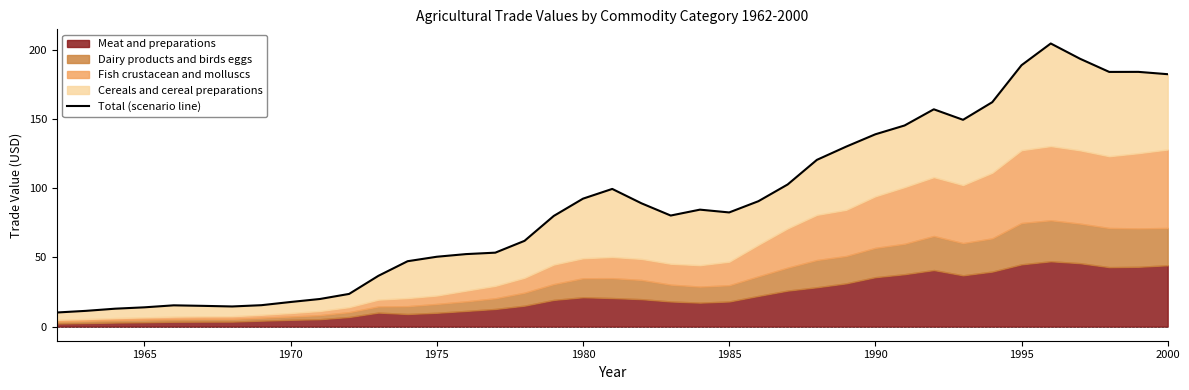

The value at 15 is 31.4. True or false?

False